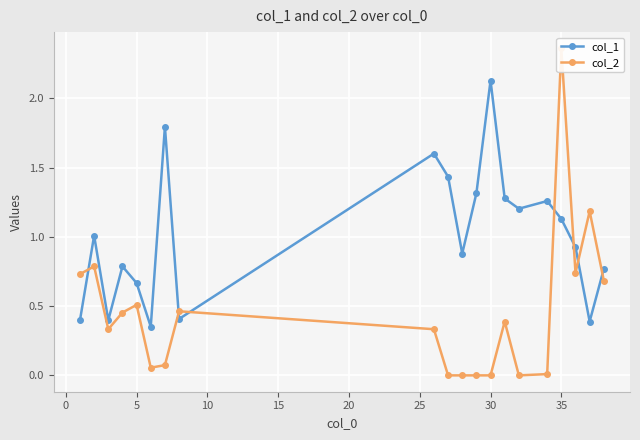

How many intersections are there between col_2 and col_1?

7